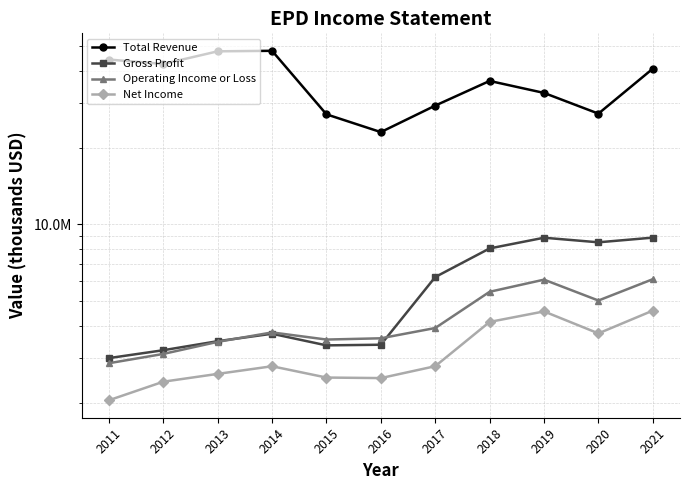

Is the value of Gross Profit at 2020 greater than the value of Net Income at 2018?

Yes